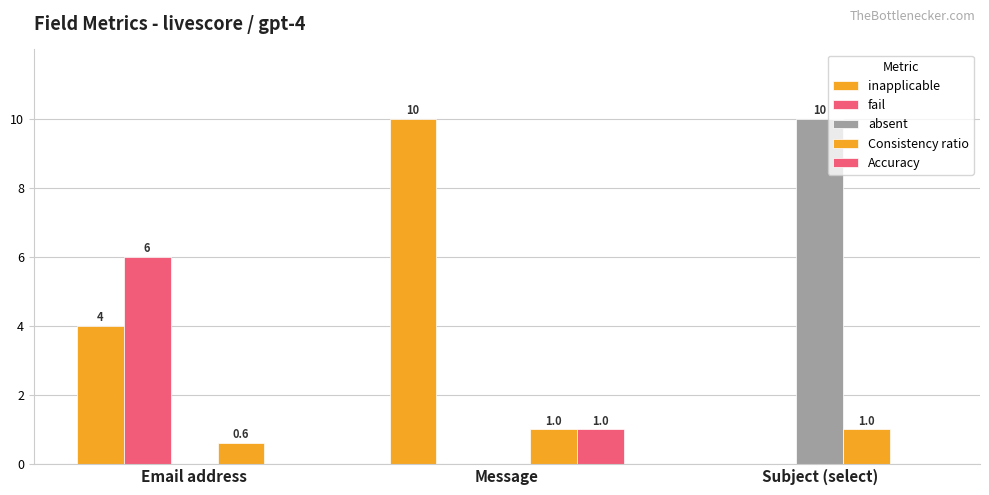

Which series has the largest range (max minus min)?

inapplicable